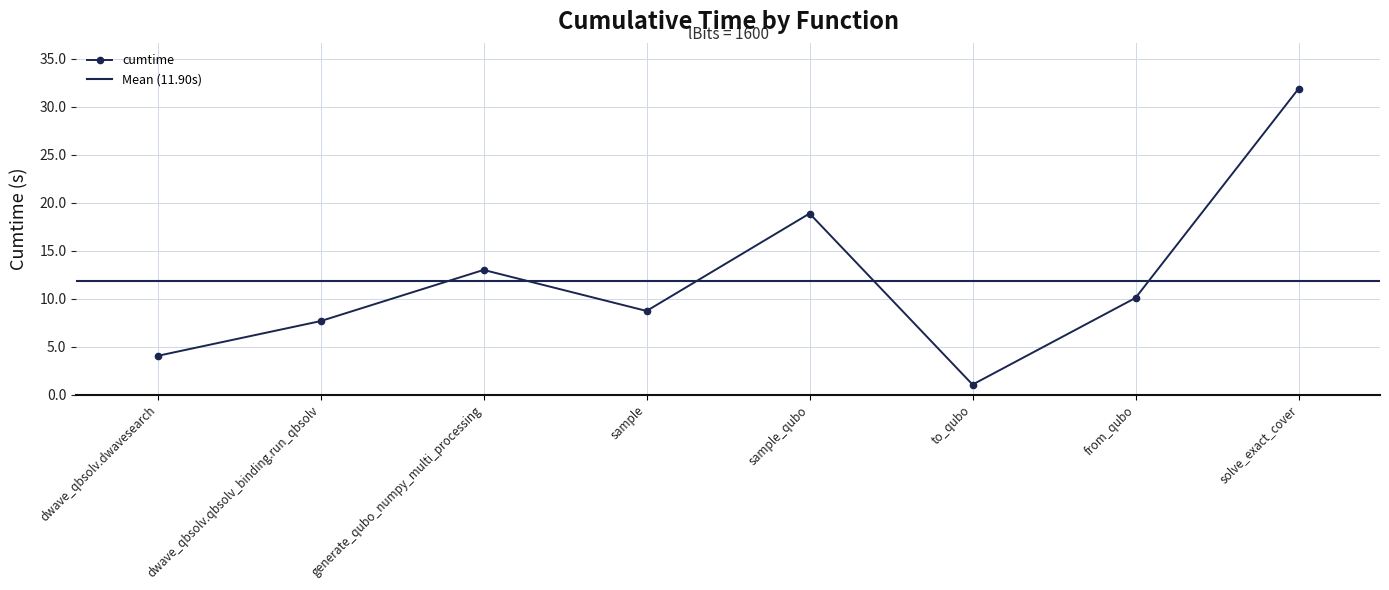

What is the minimum value shown in the chart?

1.0